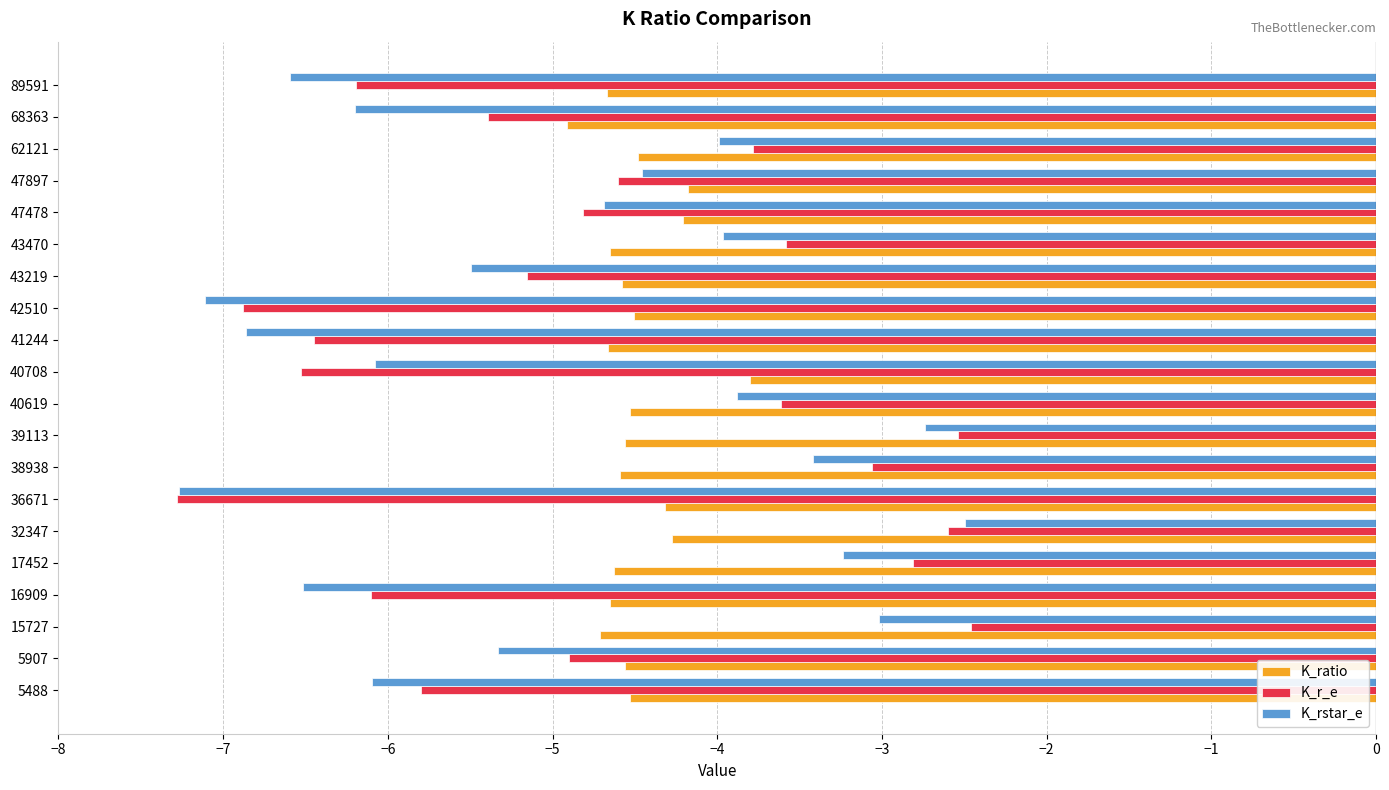

What is the sum of all K_r_e values?

-94.6